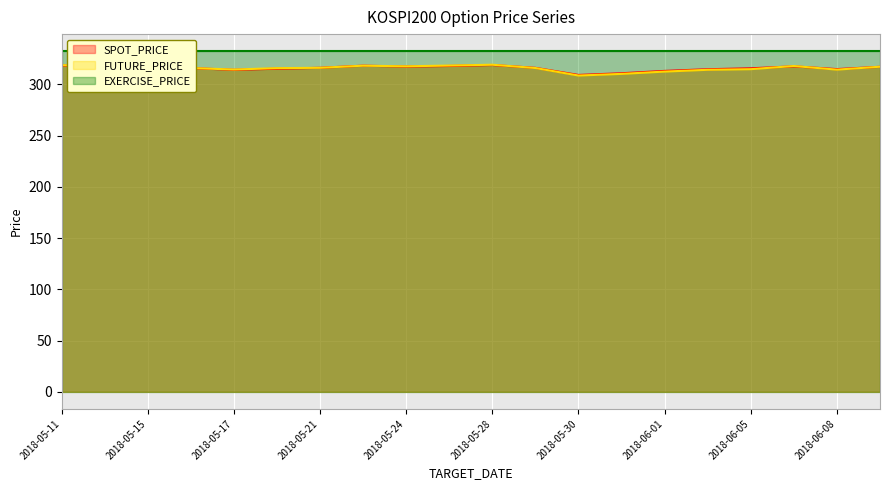

Does the chart display data point markers on the line(s)?

No